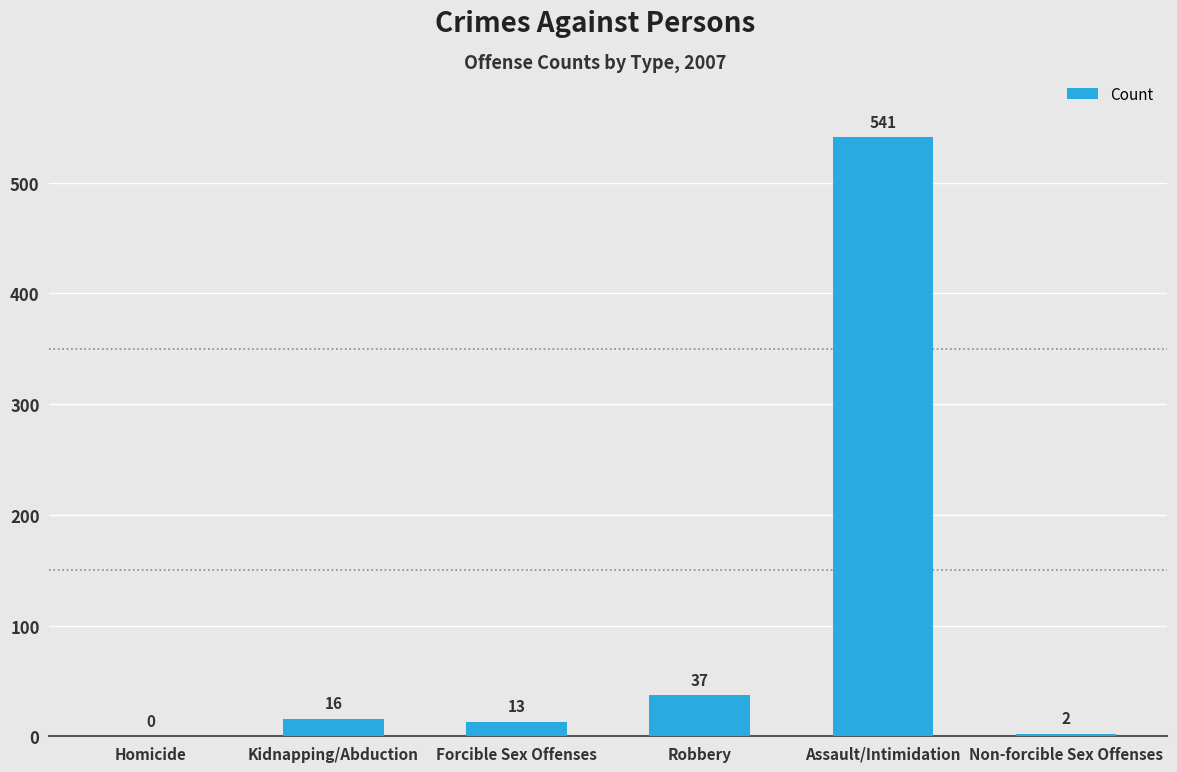

Are the bars grouped side by side (vs. stacked)?

No